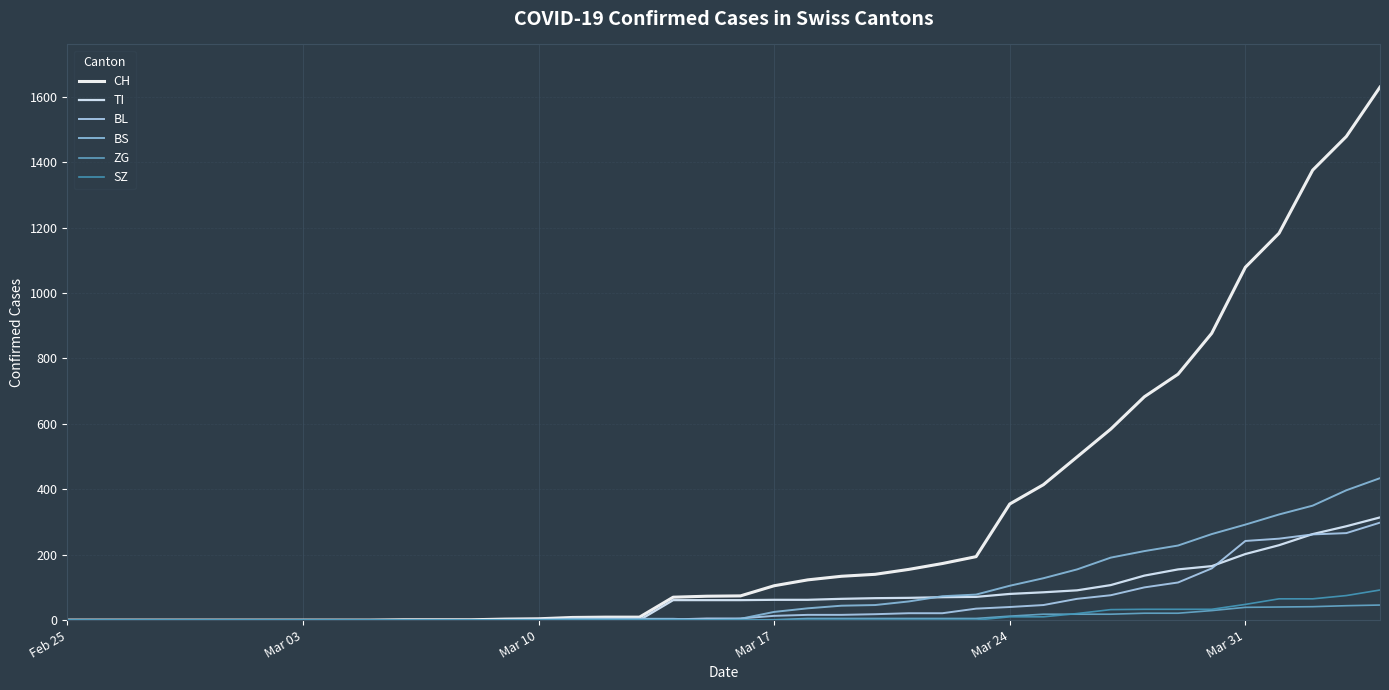

At how many categories does at least one series exceed 1056?

5